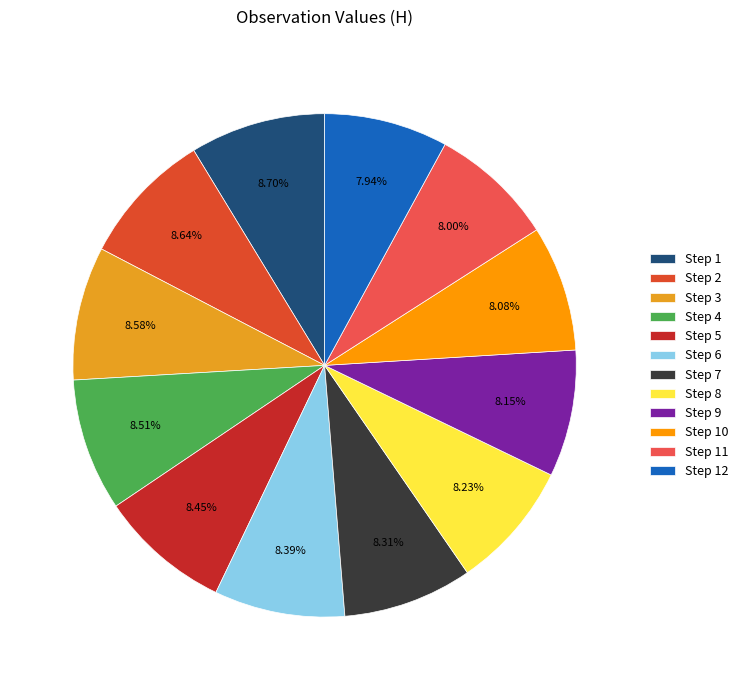

Which has a higher value, Step 10 or Step 2?

Step 2